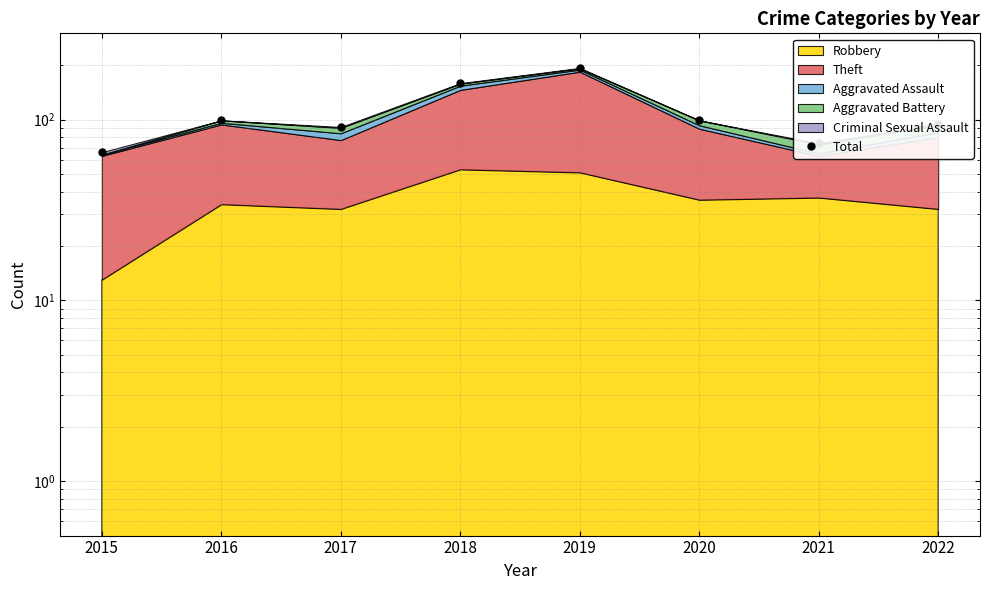

List the labels in order of value, largest first.

2019, 2018, 2016, 2020, 2022, 2017, 2021, 2015